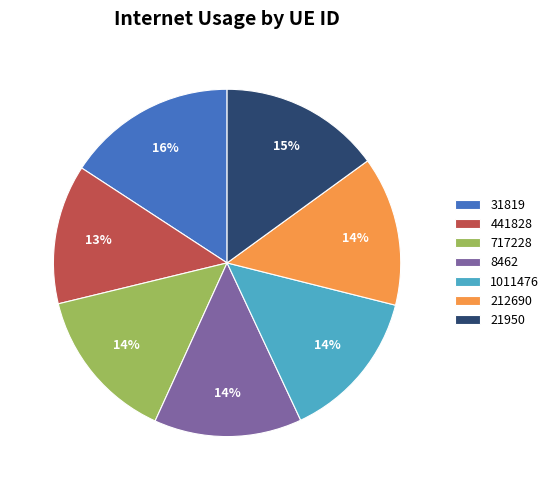

What percentage is the 717228 slice, to the nearest percent?

14%